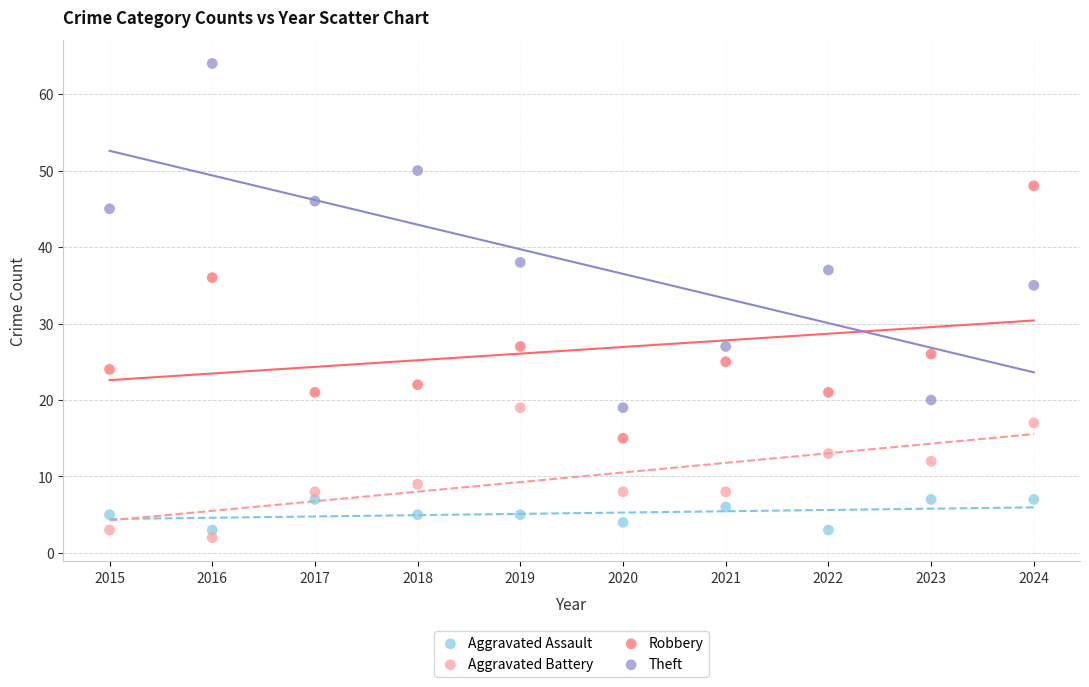

Which series reaches the maximum Y coordinate?

Theft